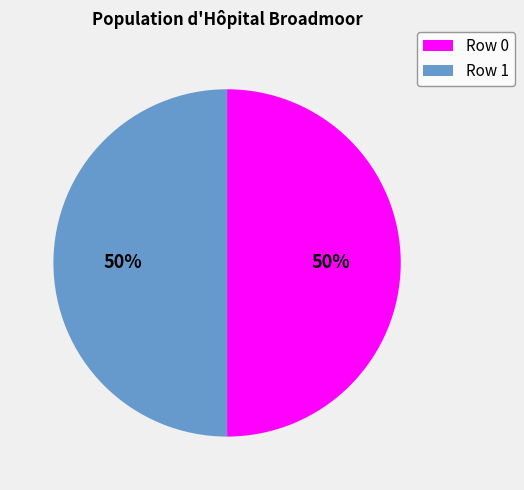

To the nearest percent, what is the average slice percentage?

50%